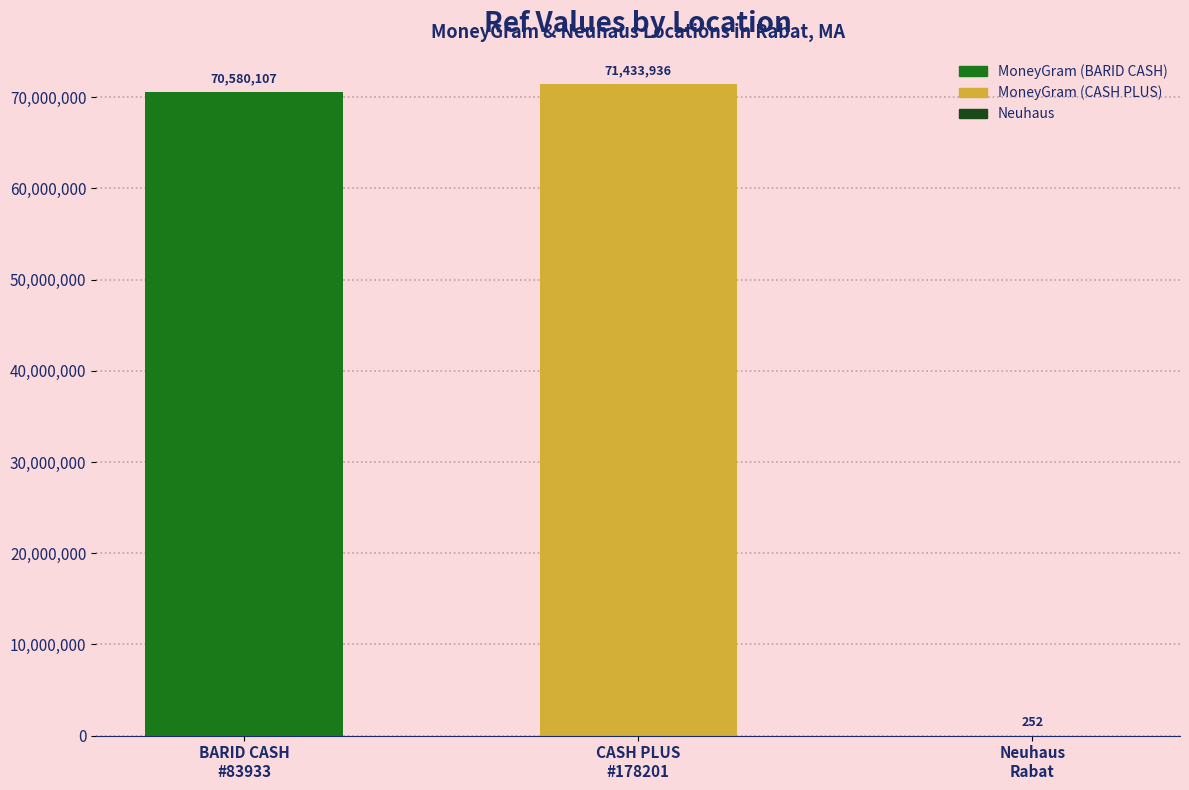

What is the sum of all values?

142014295